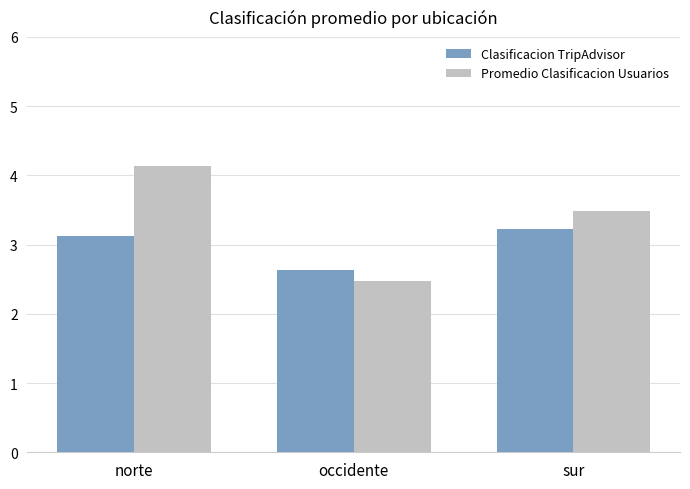

Which series has the largest total across all categories?

Promedio Clasificacion Usuarios